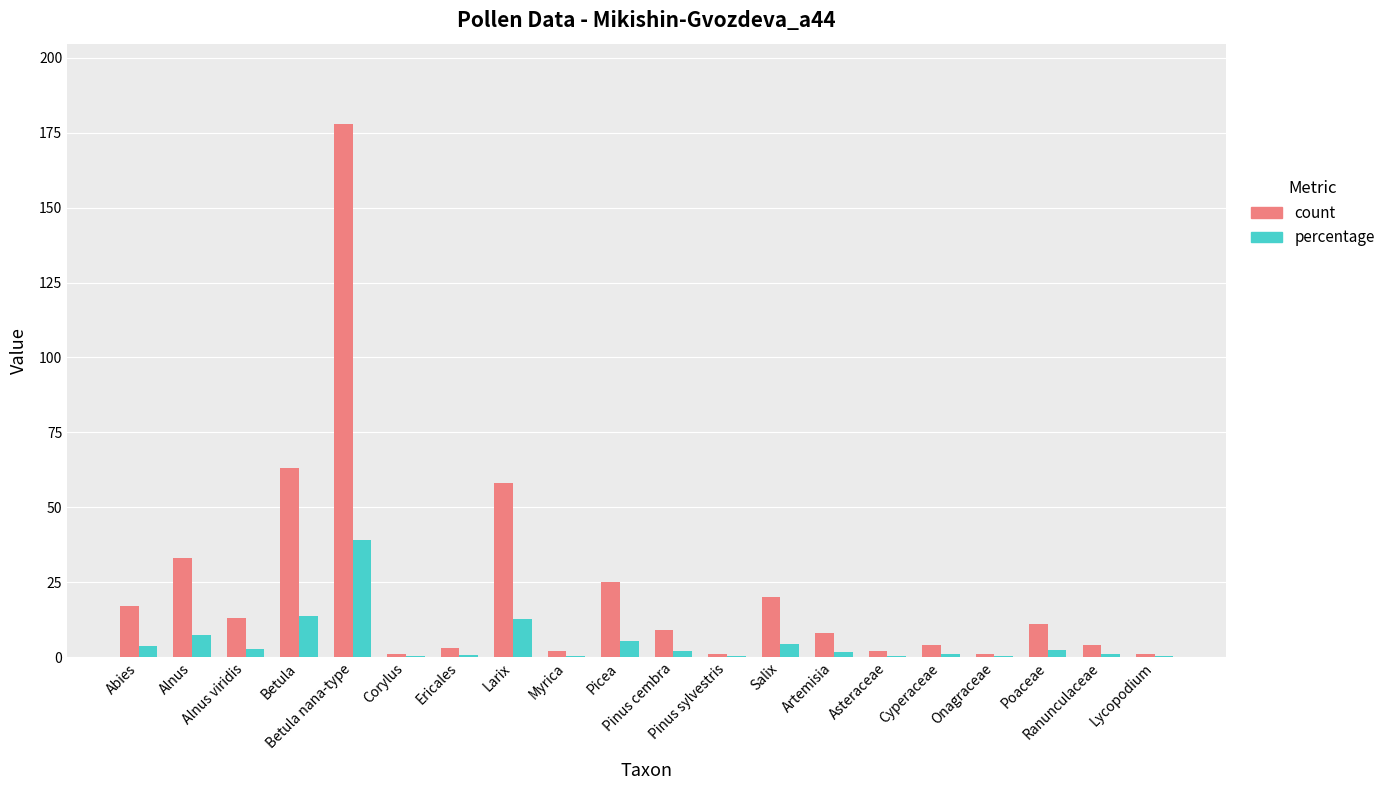

Which series has the largest total across all categories?

count